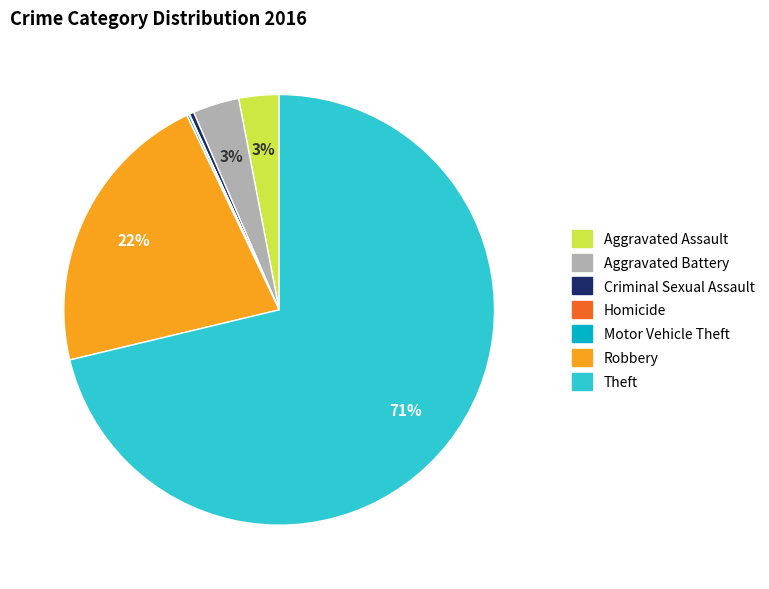

Combined, do Aggravated Assault and Theft account for over 50%?

Yes